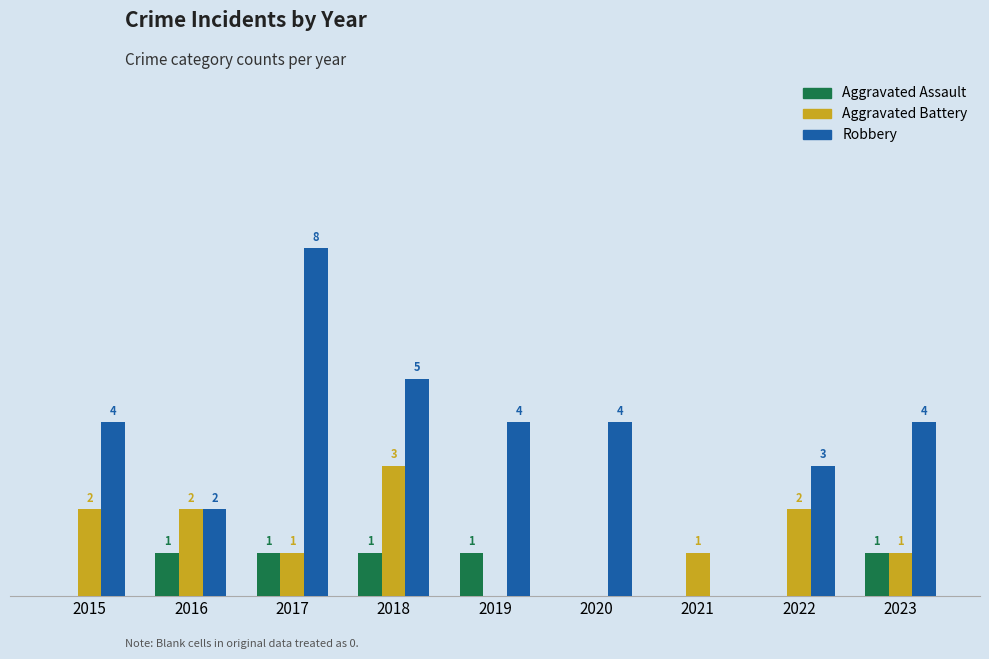

Is the value of Aggravated Battery at 2023 greater than the value of Robbery at 2015?

No